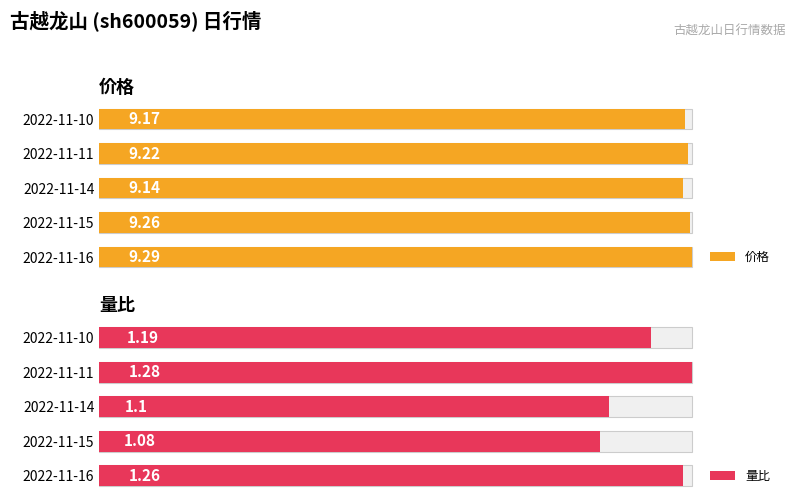

Are the bars grouped side by side (vs. stacked)?

Yes